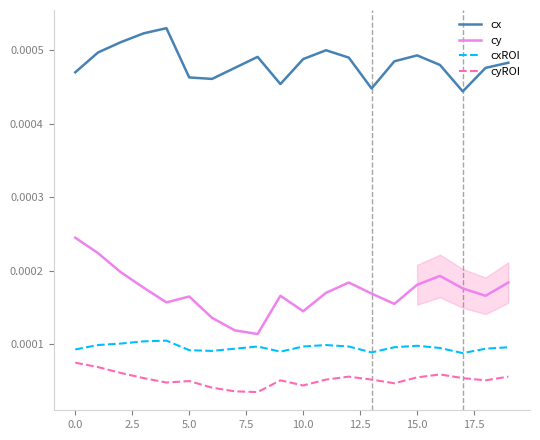

True or false: cx and cy cross at least once.

False